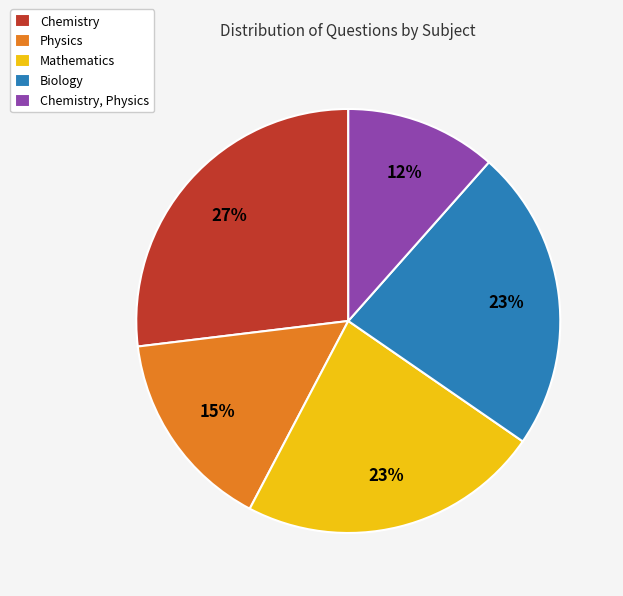

How many slices are in this pie chart?

5